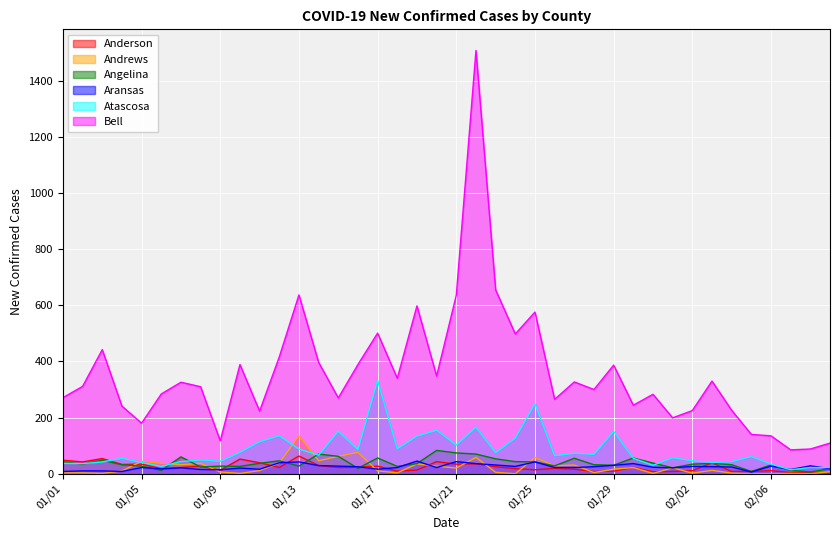

How many distinct data groups are displayed?

6